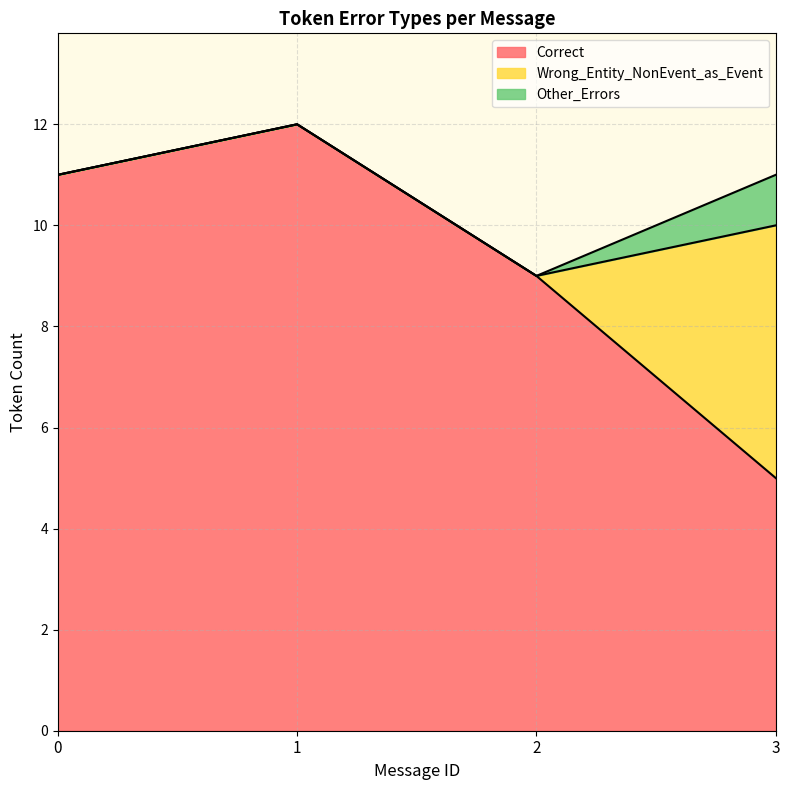

What is the maximum value shown in the chart?

12